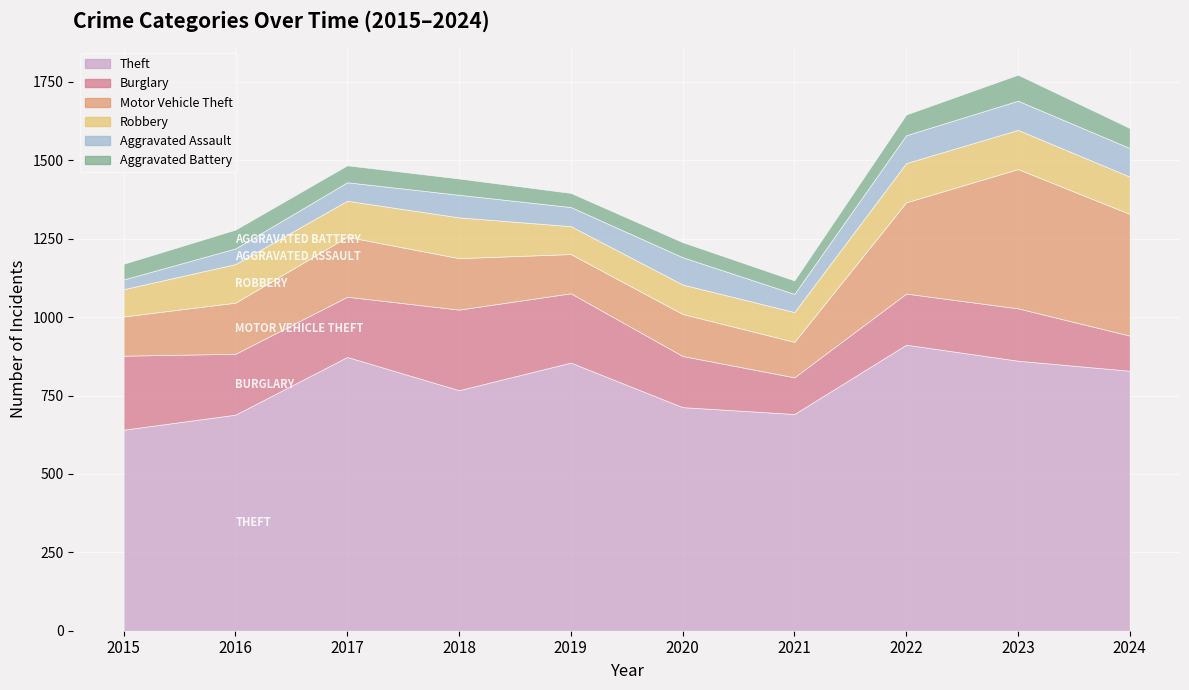

Which series has the largest range (max minus min)?

Motor Vehicle Theft